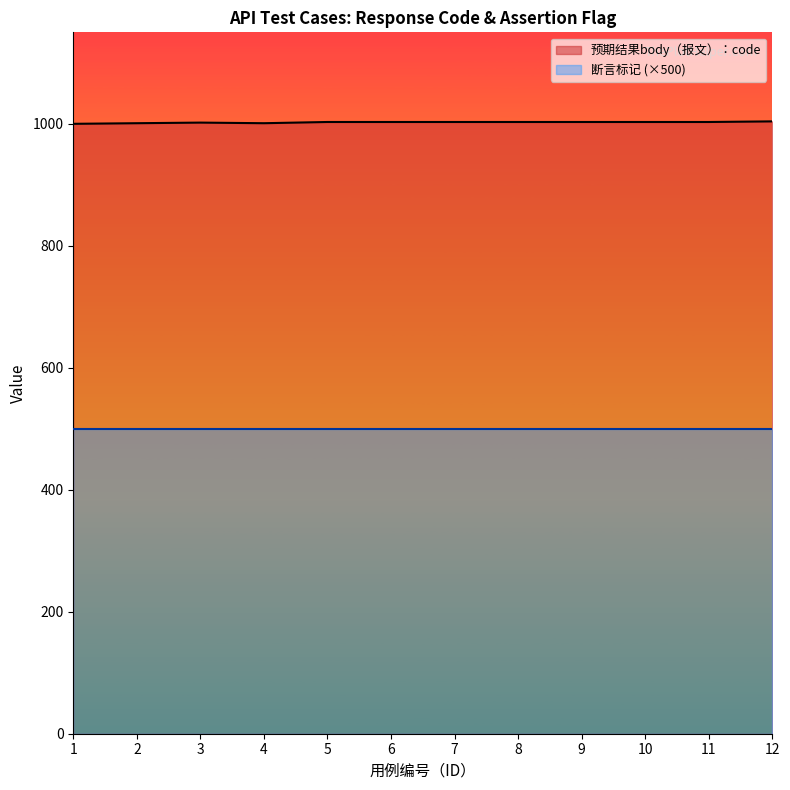

List the labels in order of value, smallest first.

1, 2, 4, 3, 5, 6, 7, 8, 9, 10, 11, 12